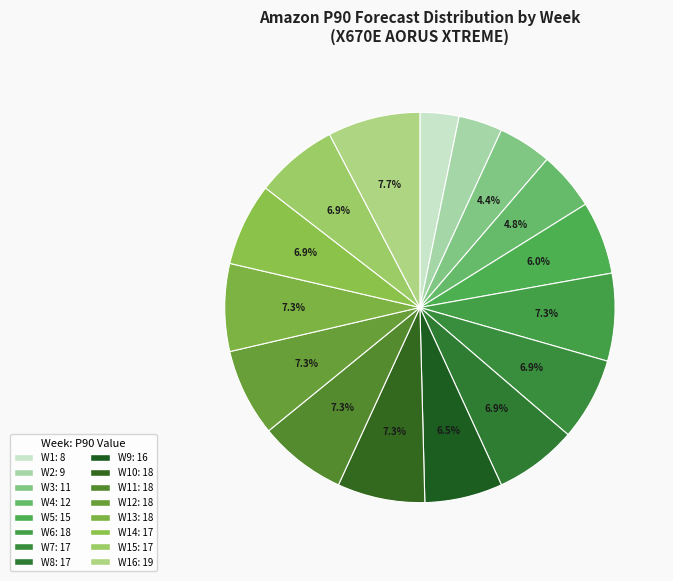

Count the number of slices in the pie.

16